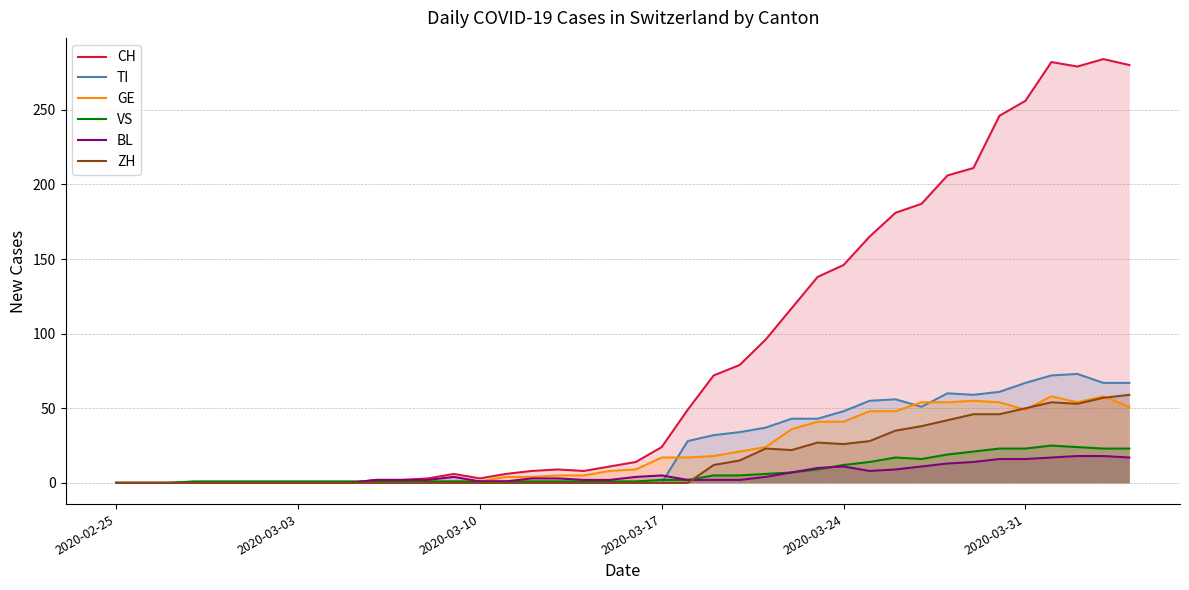

What is the difference between the maximum and minimum values in the VS series?

25